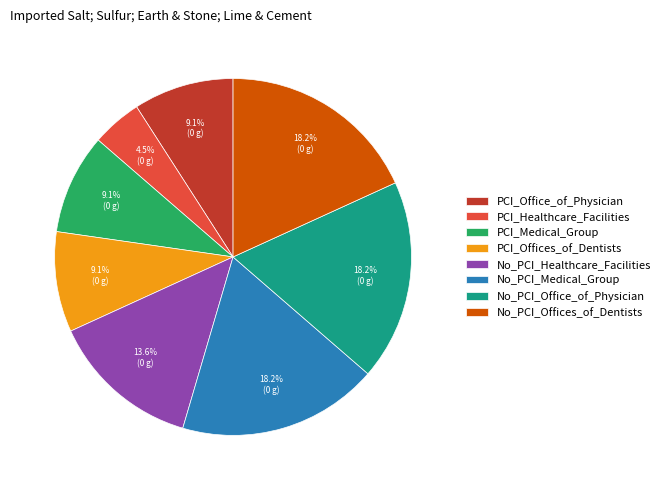

Is it true that No_PCI_Healthcare_Facilities is 14% of the pie?

True